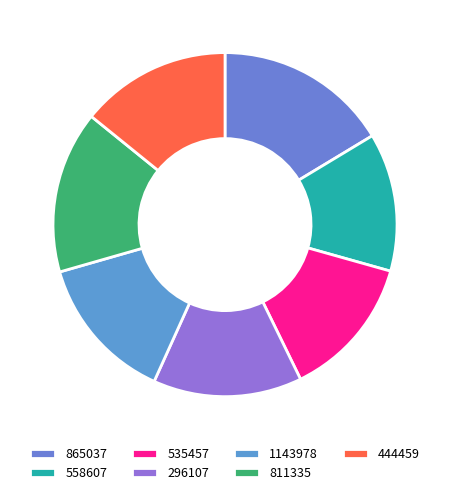

To the nearest percent, what is the combined percentage of 296107 and 444459?

28%